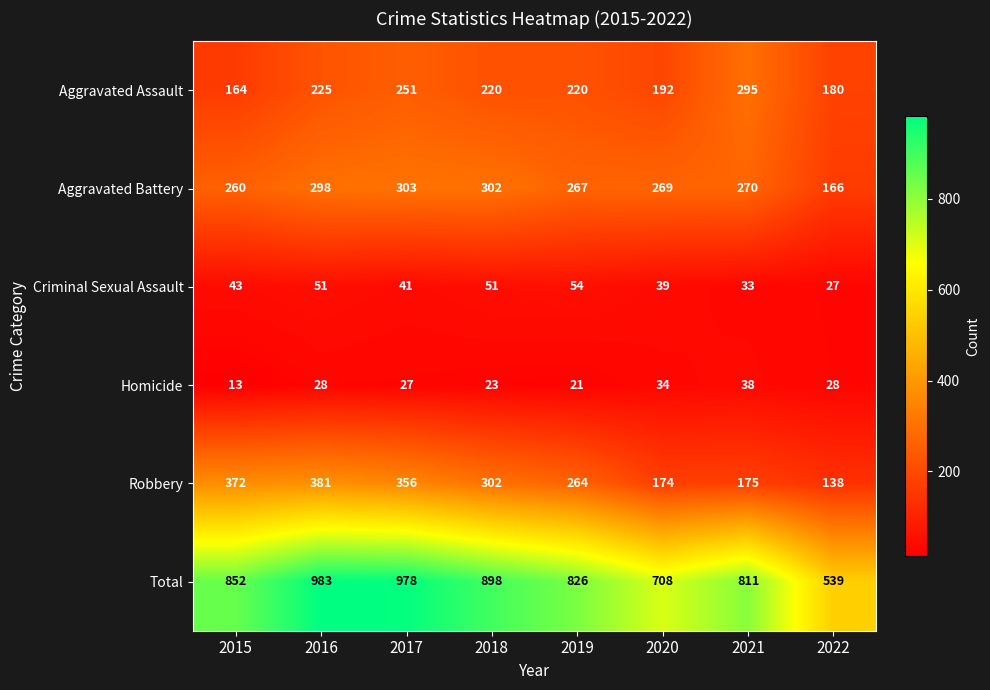

Count the number of data series in this chart.

6